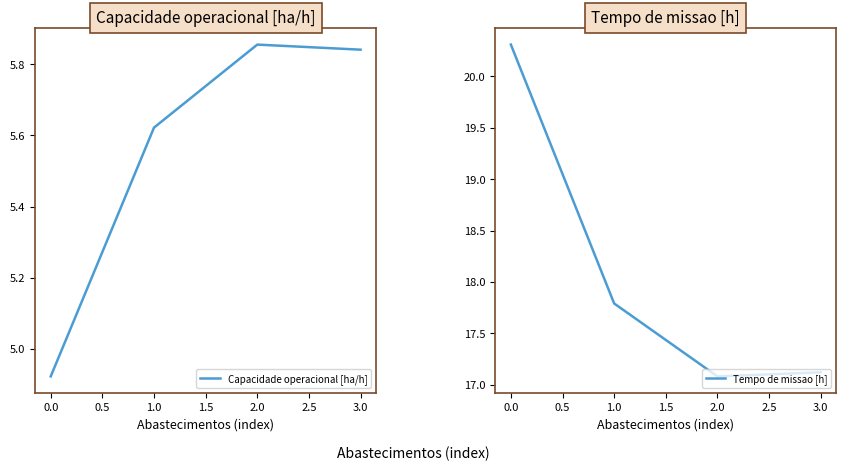

At which label is Capacidade operacional [ha/h] closest to 5?

0.0